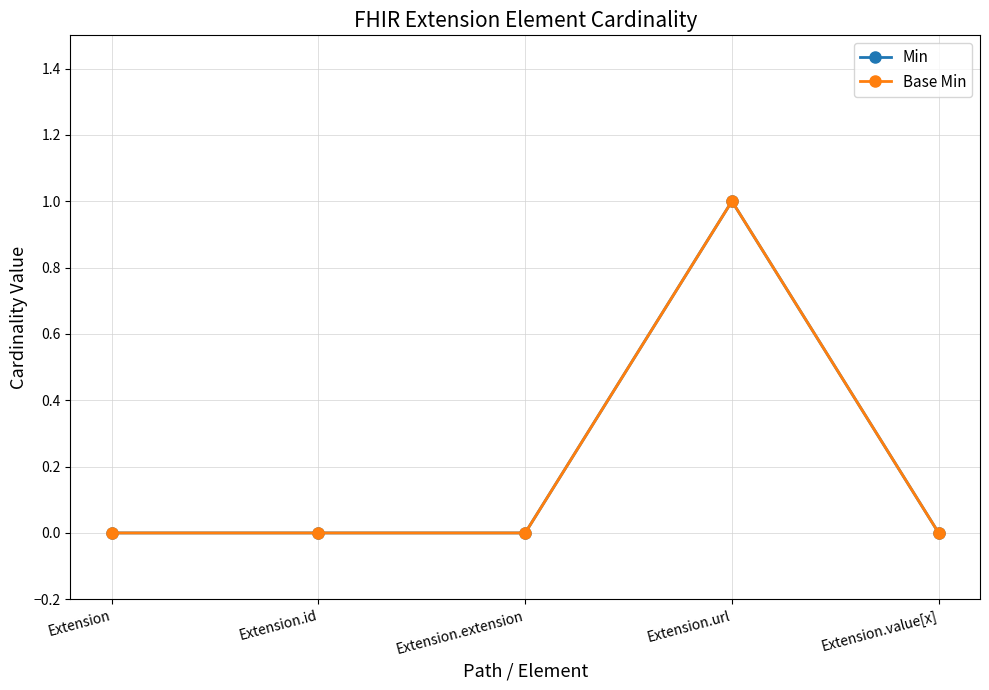

Is this an area chart (filled region under the line)?

No